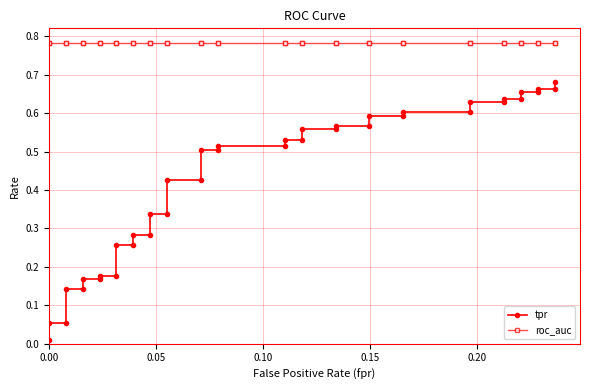

Is the value of roc_auc at 13 greater than the value of tpr at 15?

Yes